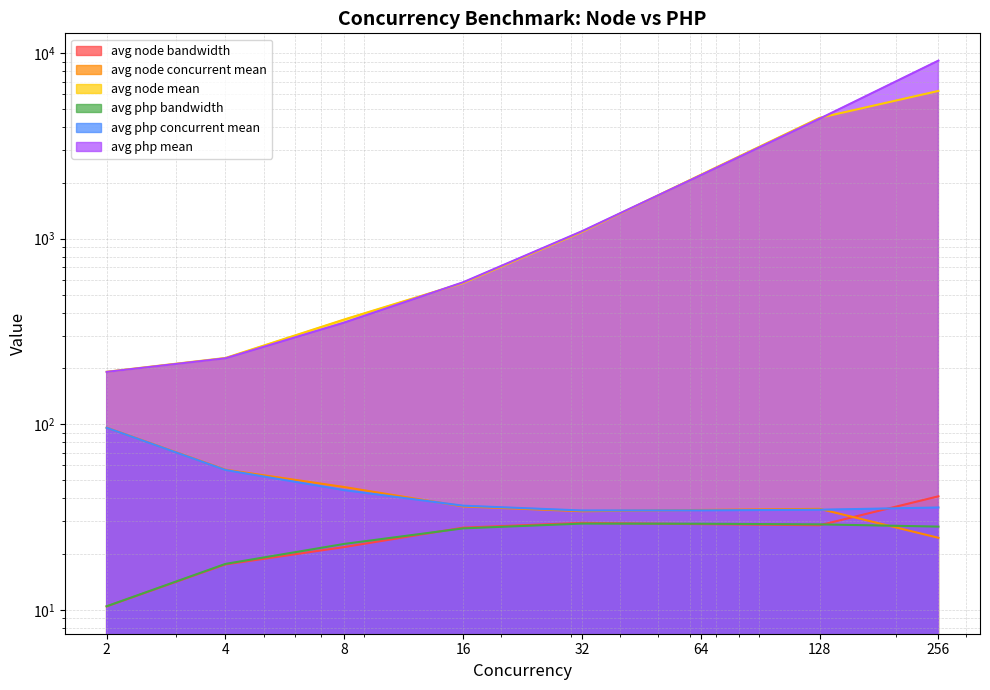

Rank the series at 16 from lowest to highest value.

avg php bandwidth, avg node bandwidth, avg node concurrent mean, avg php concurrent mean, avg node mean, avg php mean